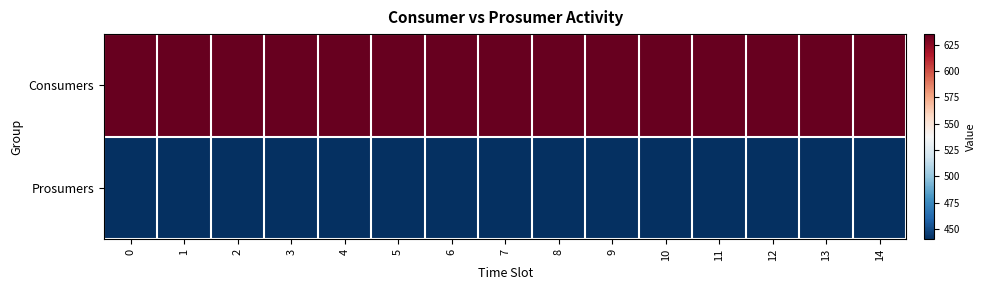

Rank the series by their maximum value, from highest to lowest.

Consumers, Prosumers